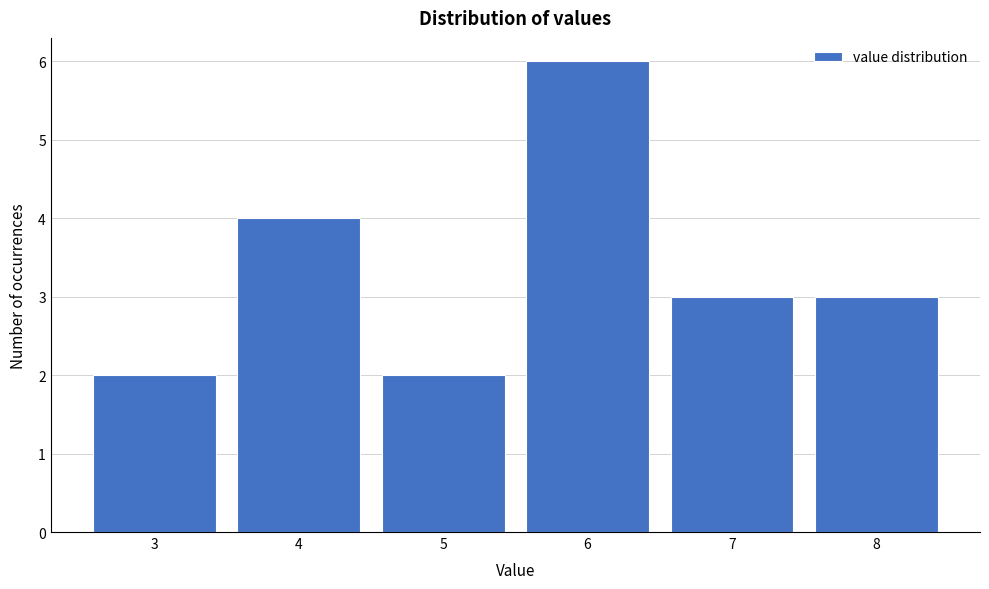

Reading left to right, transcribe all the data shown in this chart.

2	4	2	6	3	3